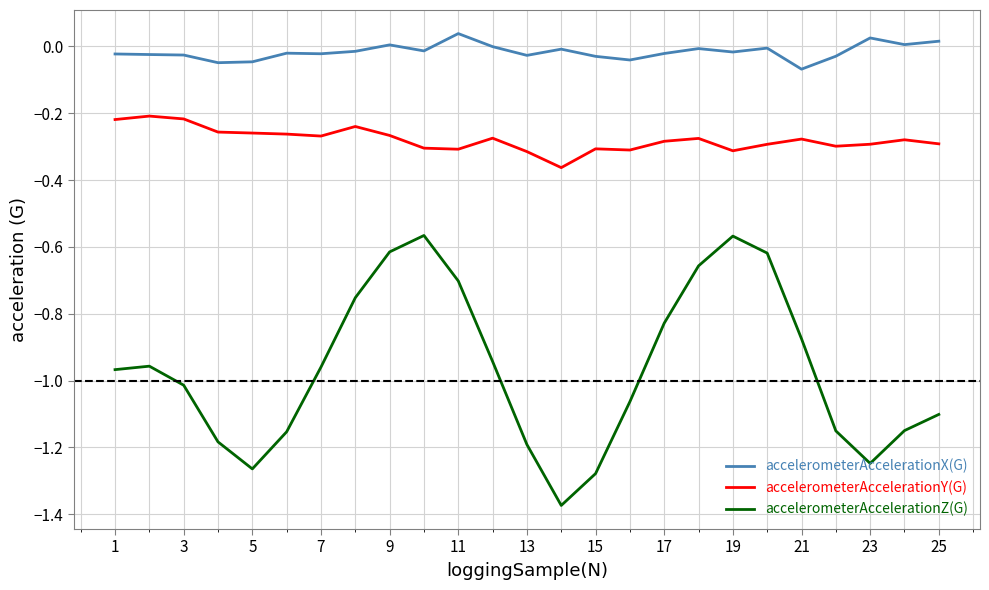

Which series has the largest range (max minus min)?

accelerometerAccelerationZ(G)